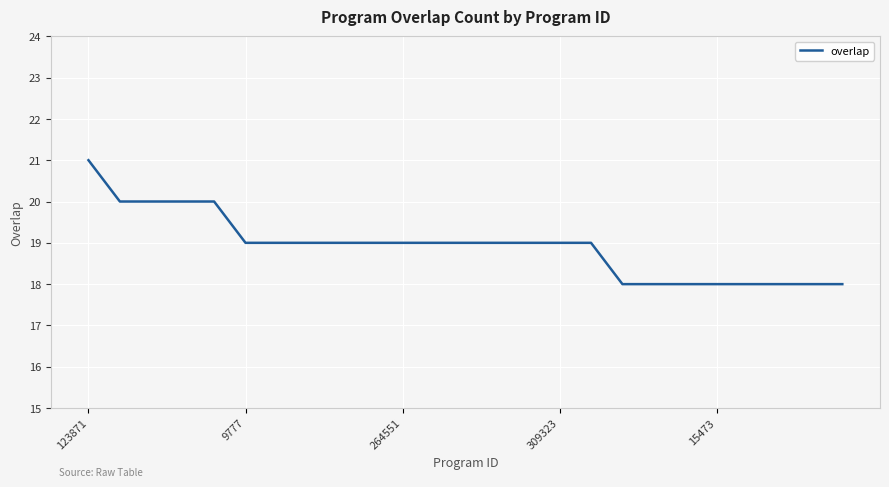

What is the difference between the maximum and minimum values?

3